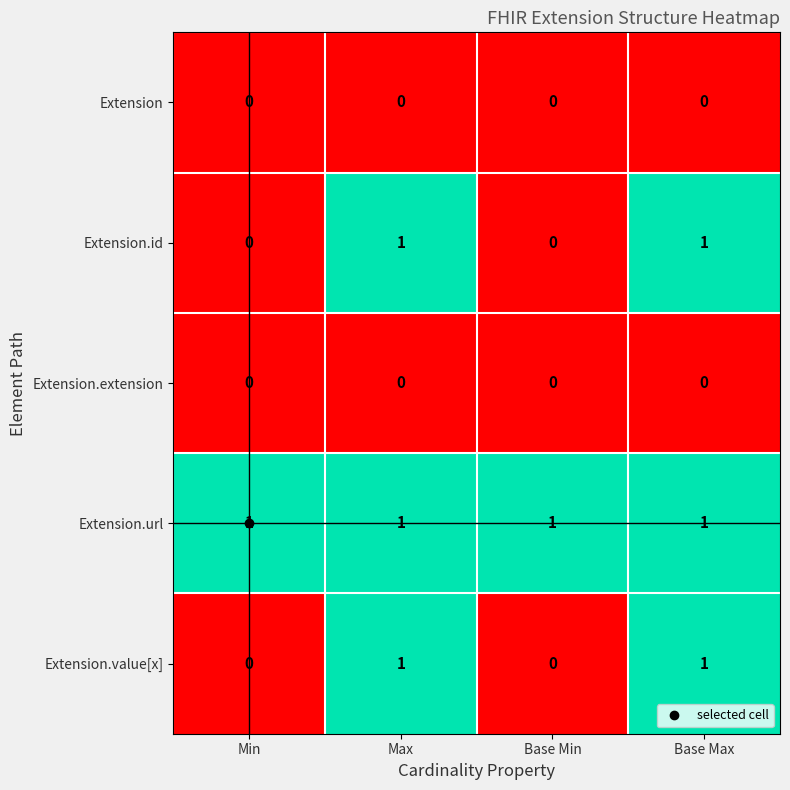

Count the number of data series in this chart.

5